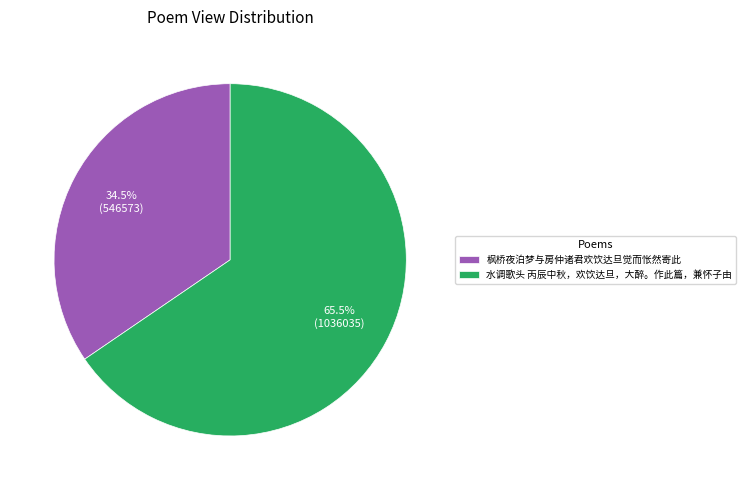

Combined, what portion of the pie is 枫桥夜泊梦与房仲诸君欢饮达旦觉而怅然寄此 and 水调歌头 丙辰中秋，欢饮达旦，大醉。作此篇，兼怀子由?

100.0%